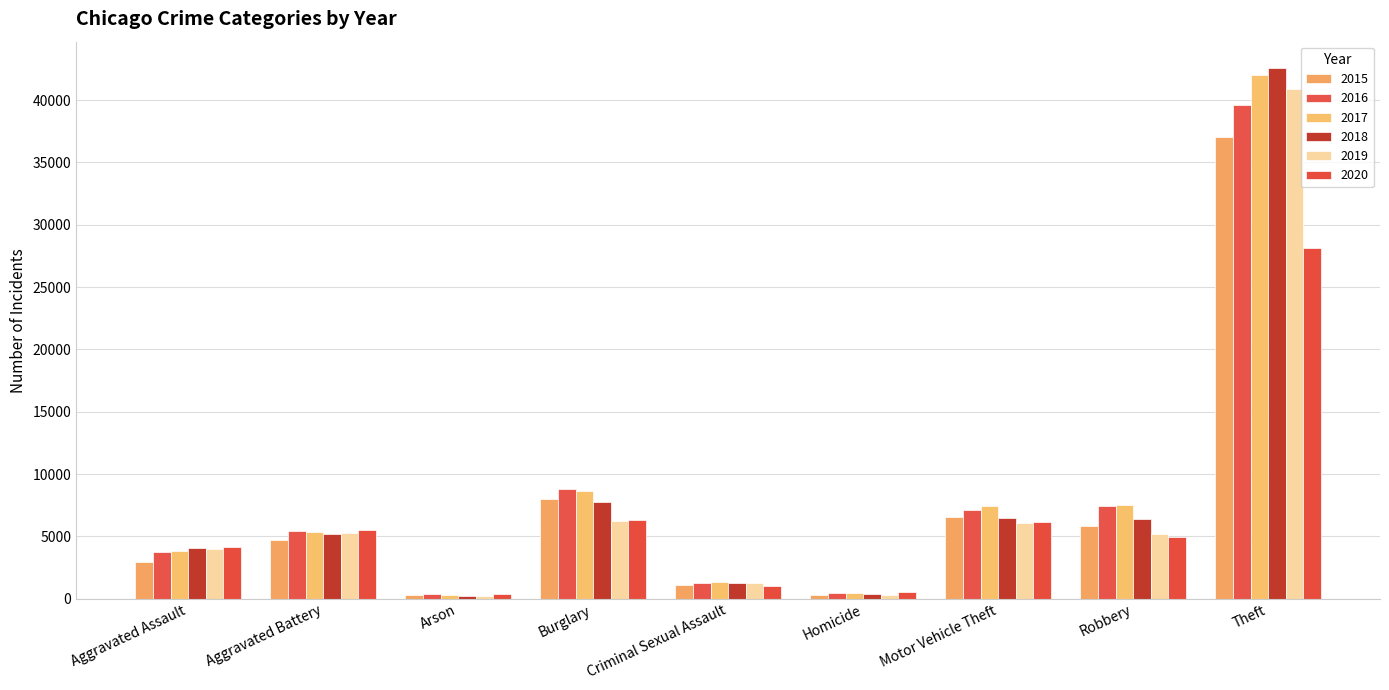

Is the value of 2015 at Robbery greater than the value of 2017 at Aggravated Assault?

Yes